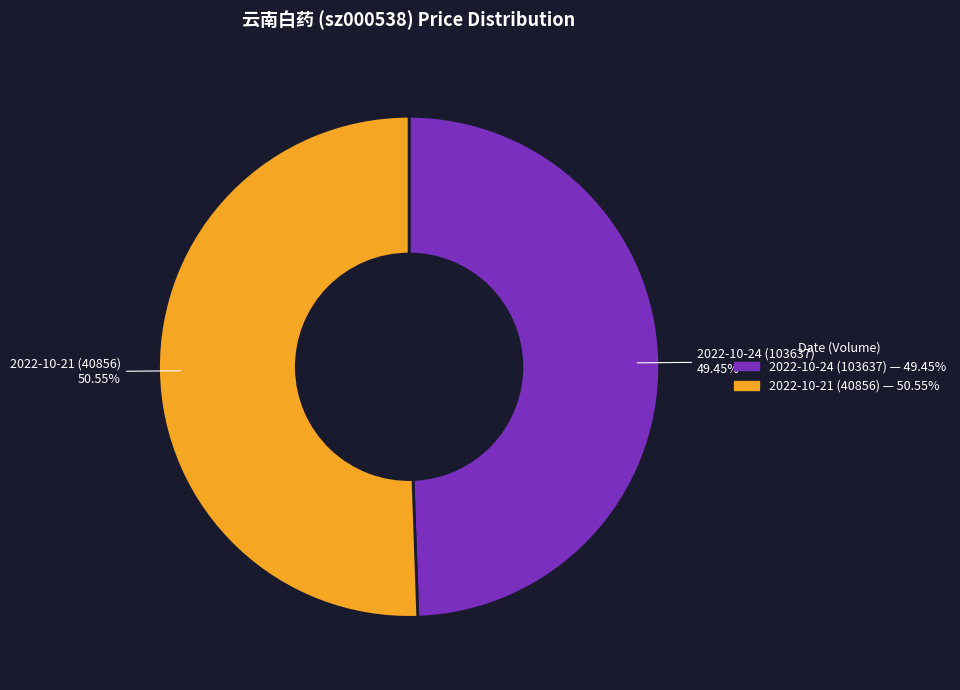

Rank the categories by value from highest to lowest.

2022-10-21 (40856), 2022-10-24 (103637)